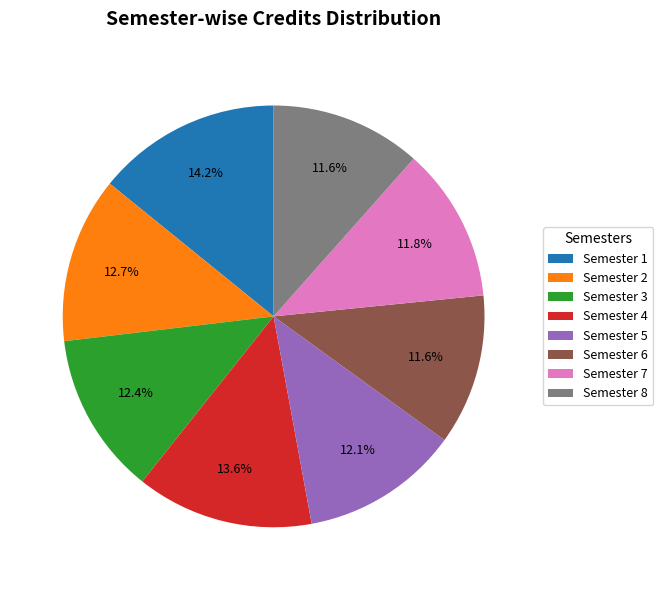

To the nearest percent, what is the difference between the largest and smallest slice percentages?

3%